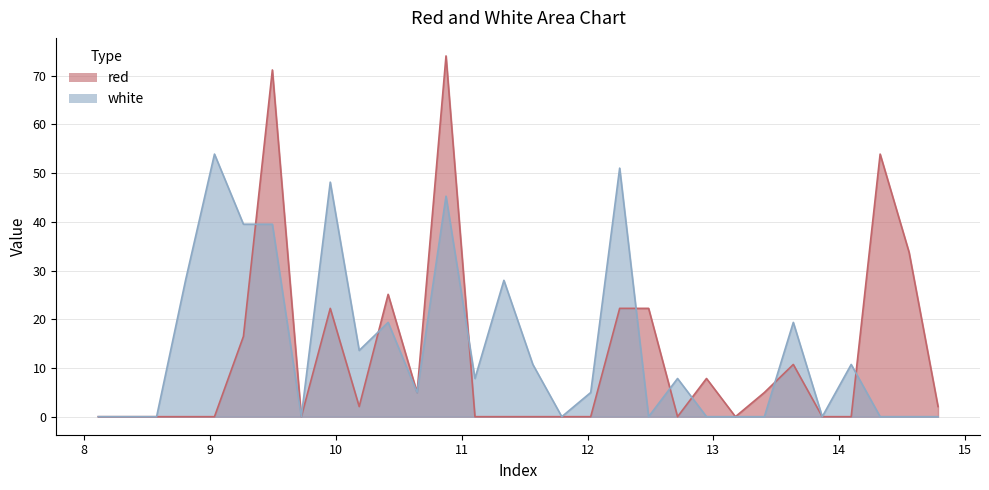

List the labels in order of red value, largest first.

10.875, 9.495, 14.325, 14.555, 10.415, 9.955, 12.255, 12.485, 9.265, 13.635, 12.945, 10.645, 13.405, 10.185, 14.785, 8.1115, 8.345, 8.575, 8.805, 9.035, 9.725, 11.105, 11.335, 11.565, 11.795, 12.025, 12.715, 13.175, 13.865, 14.095